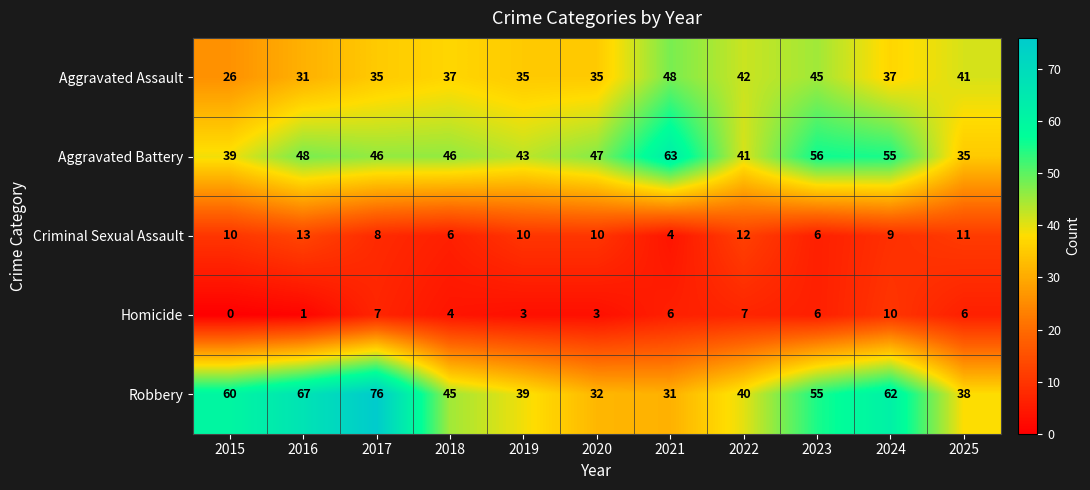

Which series has the largest range (max minus min)?

Robbery